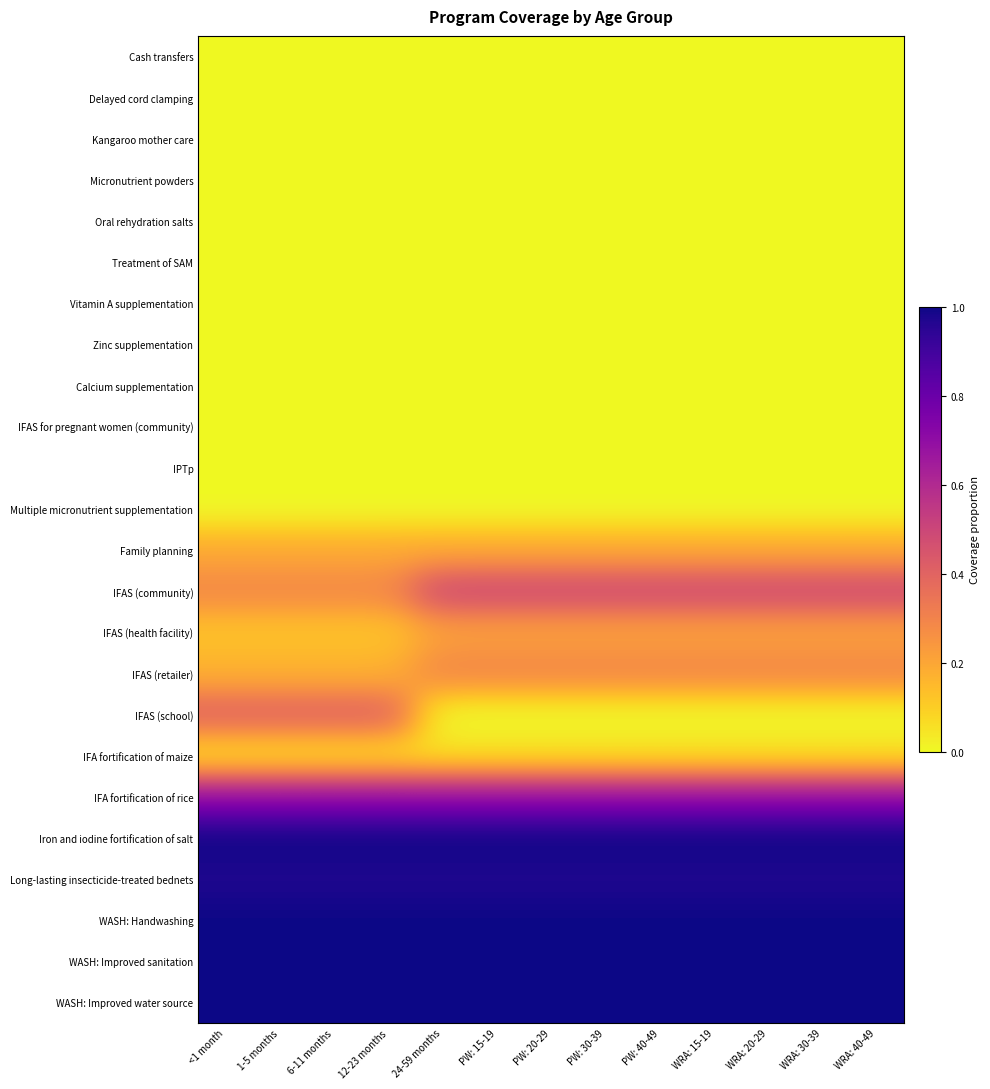

Count the number of categories in the chart.

13